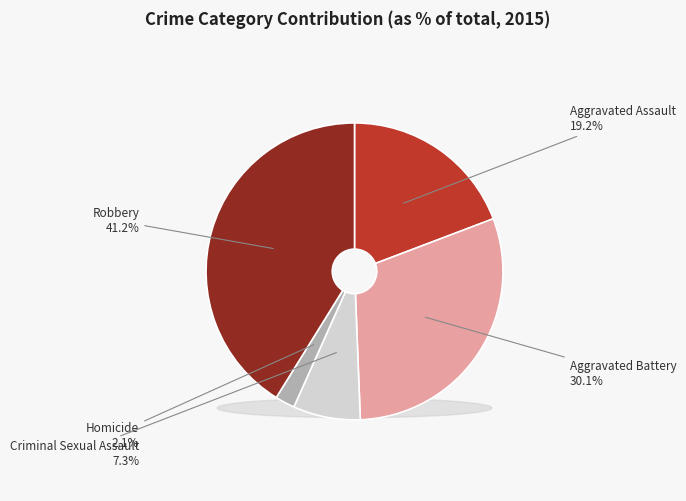

How many segments does this pie chart have?

5